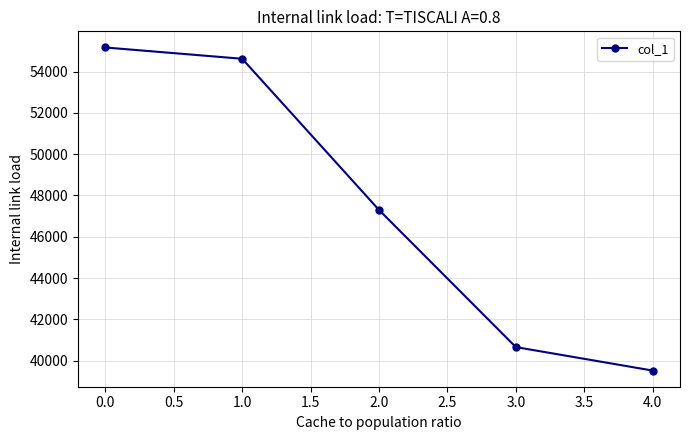

Approximately how many times larger is the value at 3.0 compared to 4.0?

1.0